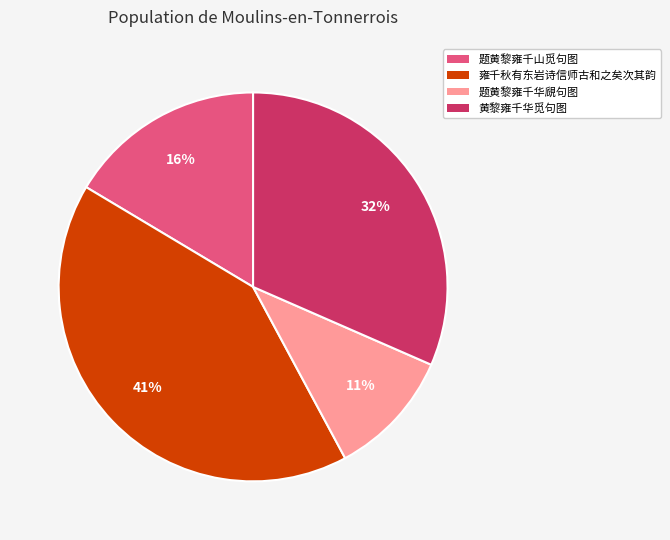

Is the sum of 题黄黎雍千山觅句图 and 题黄黎雍千华覛句图 greater than half?

No